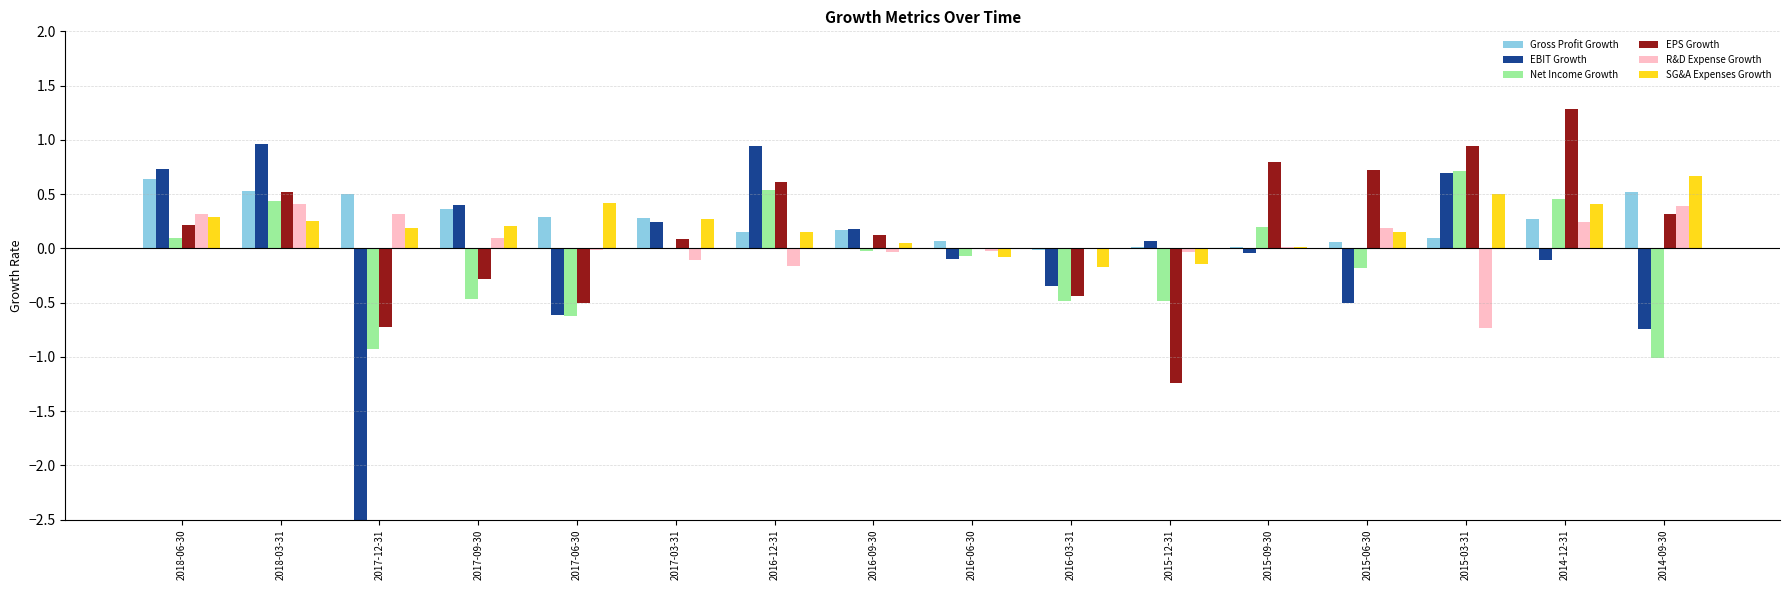

The value of EPS Growth at 2014-12-31 is 1.3. True or false?

True